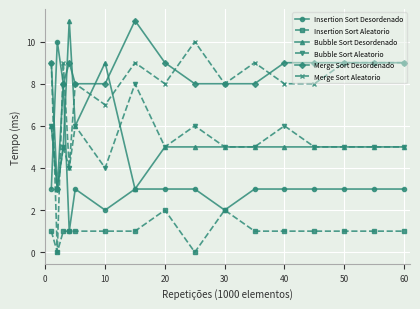

What is the value of the Merge Sort Aleatorio point at the 15th from the left?

9